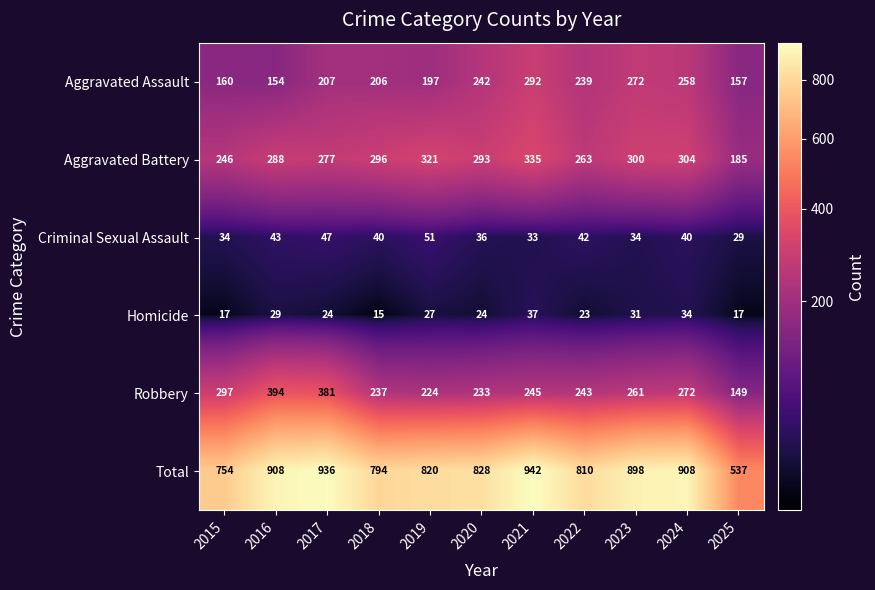

Where does the Robbery series first go above 245?

2015